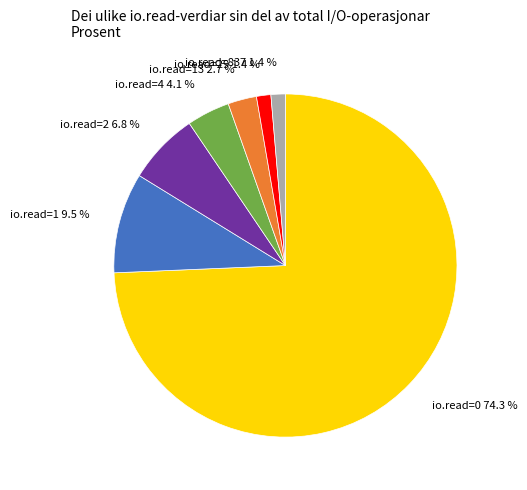

What portion of the pie excludes io.read=13 2.7 %?

97.3%